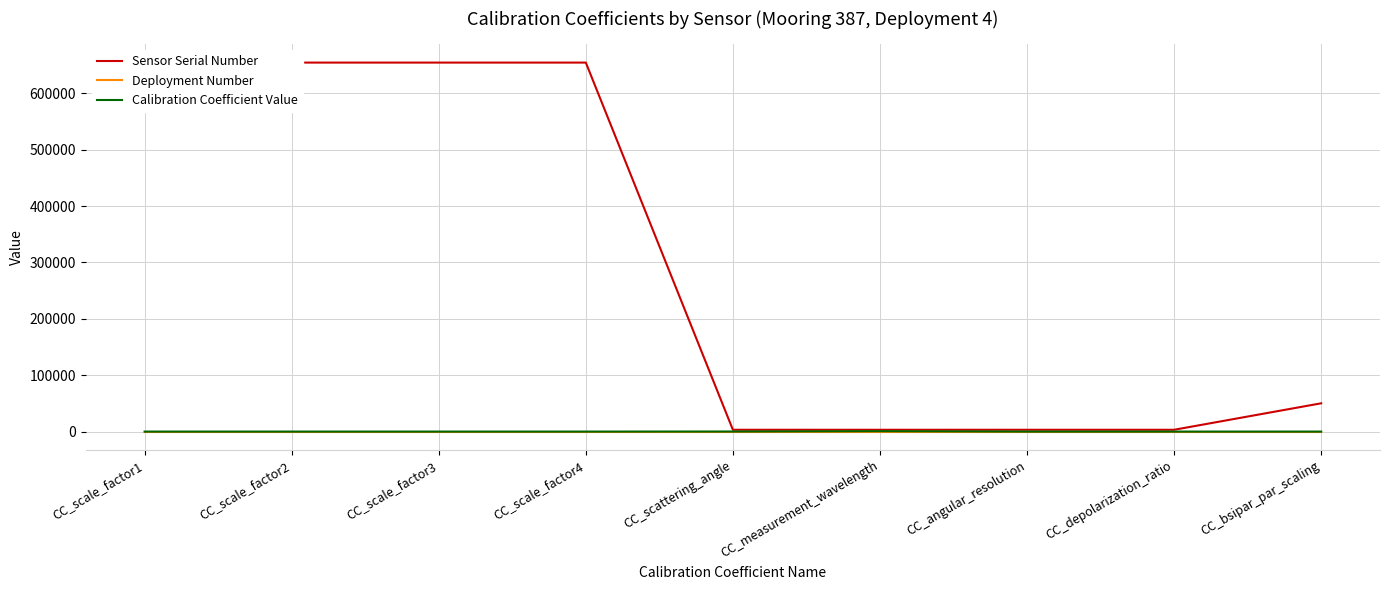

The value of Deployment Number at CC_scale_factor3 is 4.0. True or false?

True